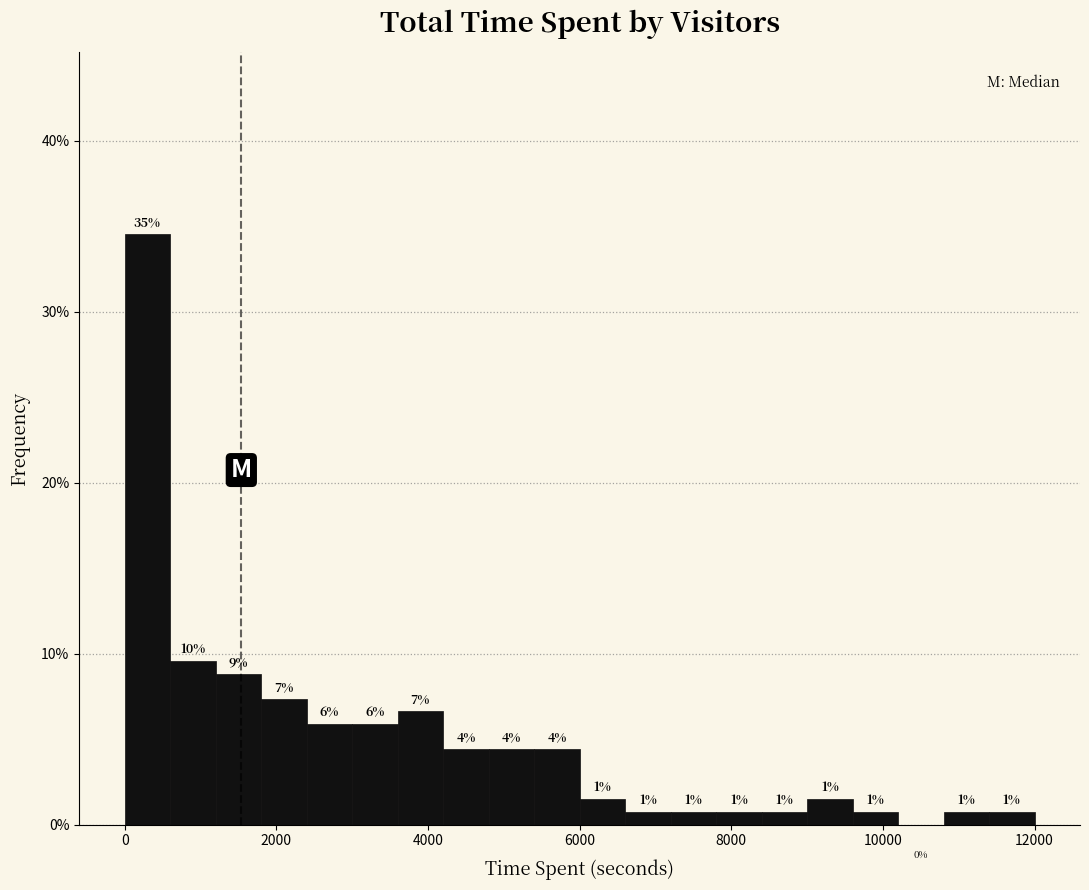

Around what value on the x-axis is the tallest bar? Give the approximate position of its centre, as read against the axis.

400